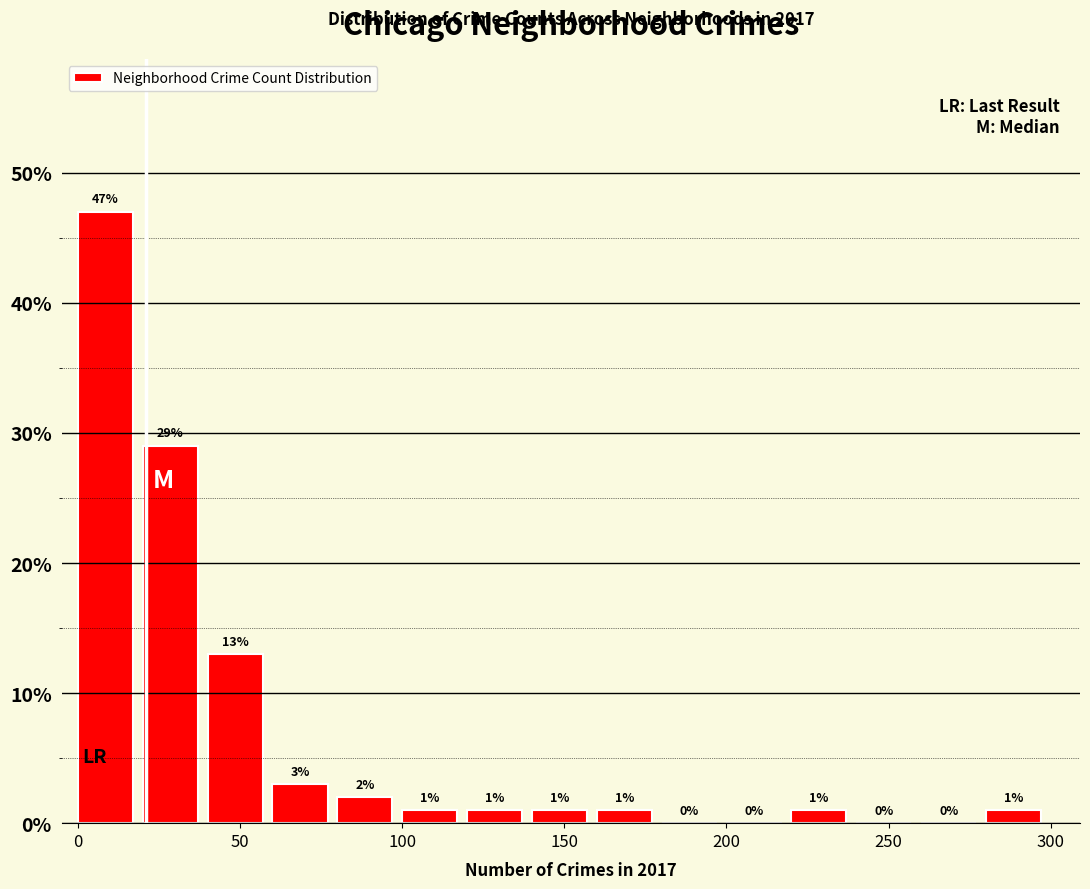

Which range on the x-axis has the tallest bar?

0 to 20